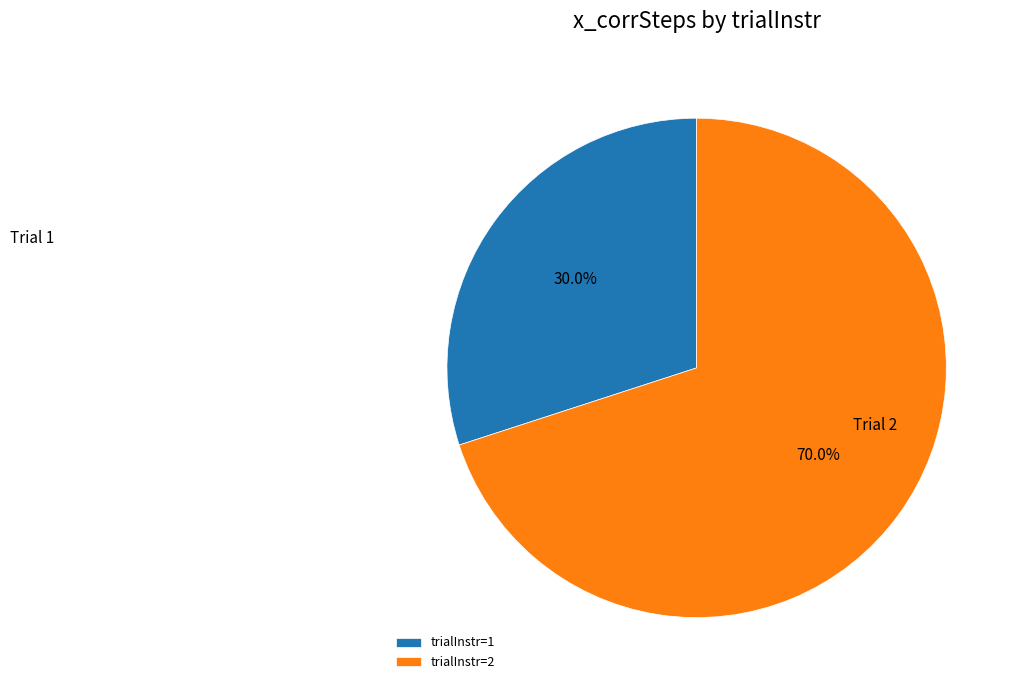

Is there any slice that represents more than half of the pie?

Yes